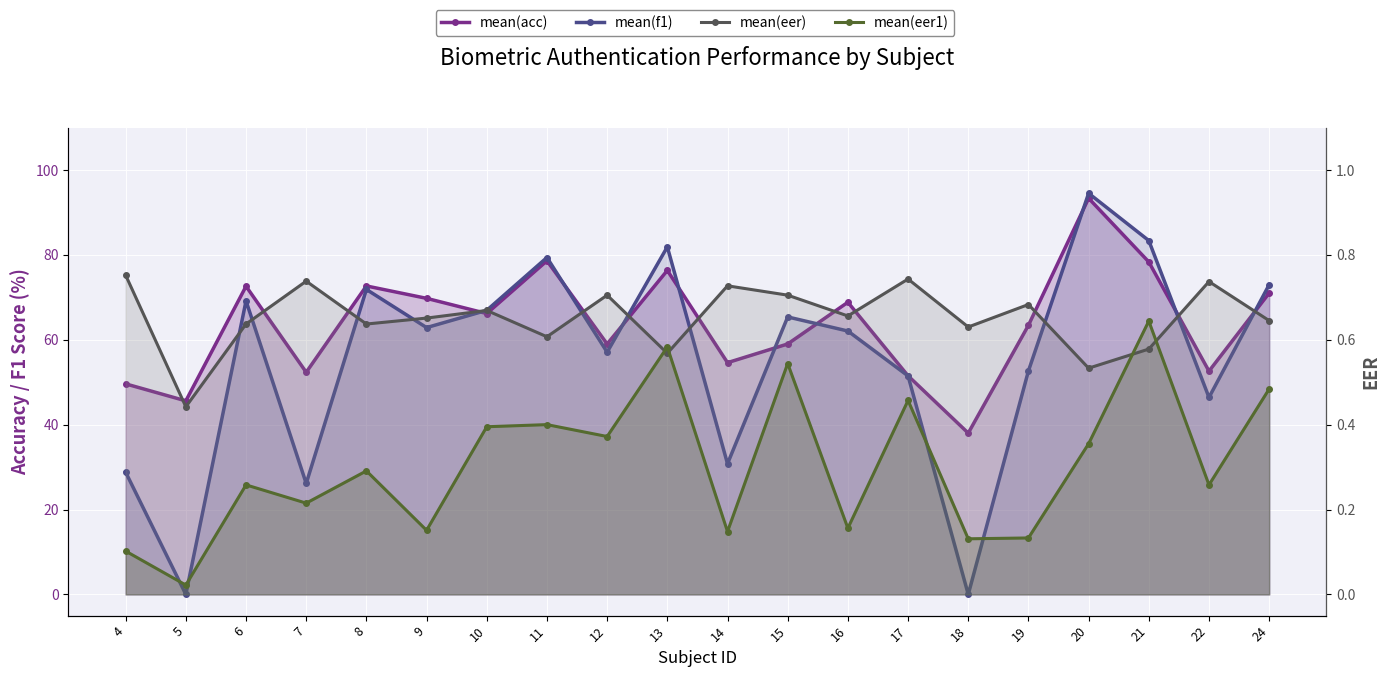

Is the value of mean(acc) at 6 greater than the value of mean(eer1) at 4?

Yes